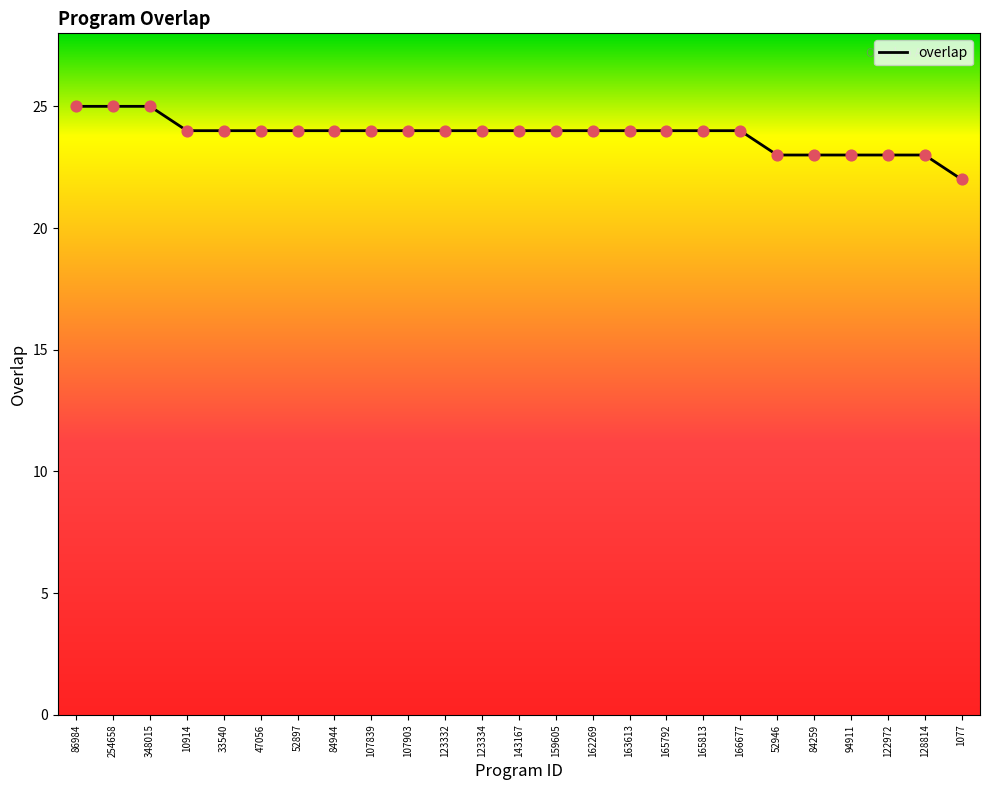

What is the ratio of the value at 84259 to the value at 47056?

1.0